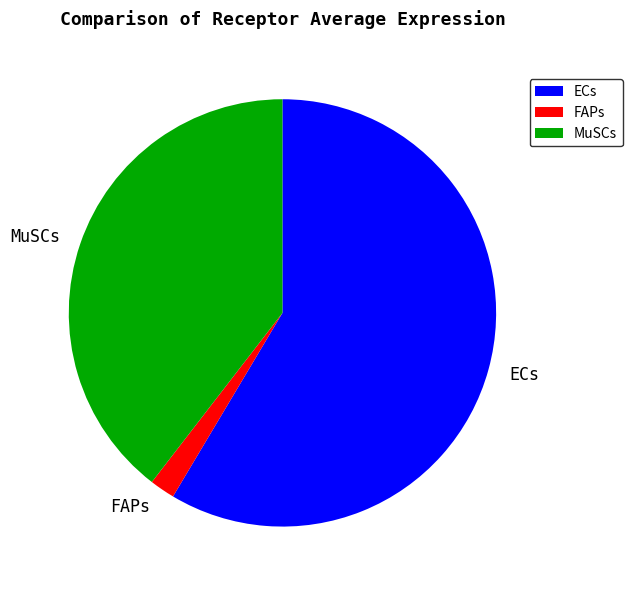

How many slices are in this pie chart?

3